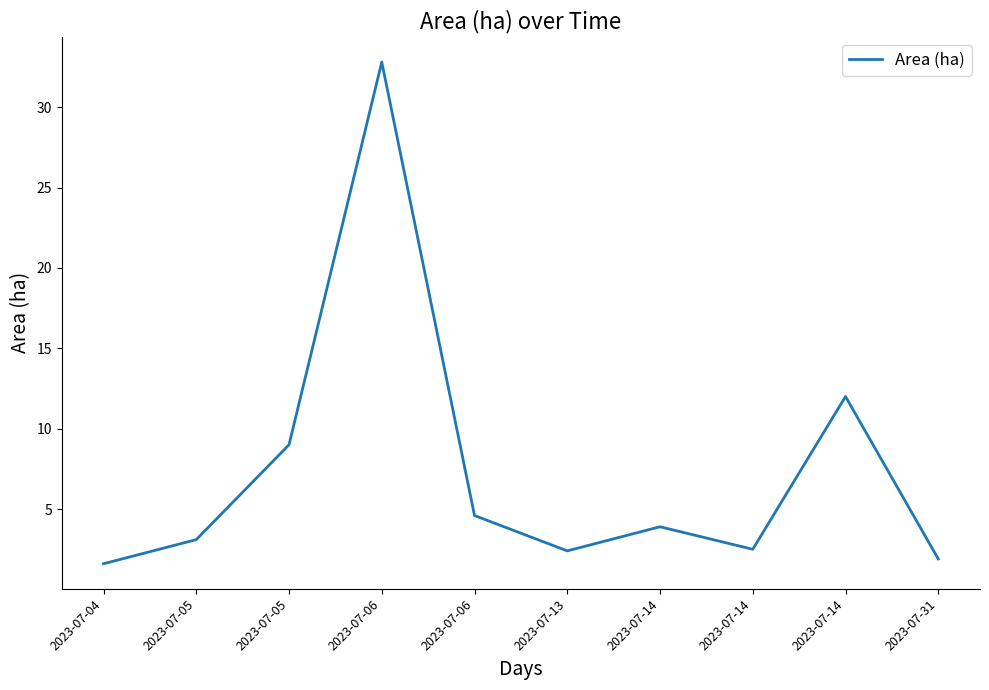

Does the chart have visible grid lines?

No